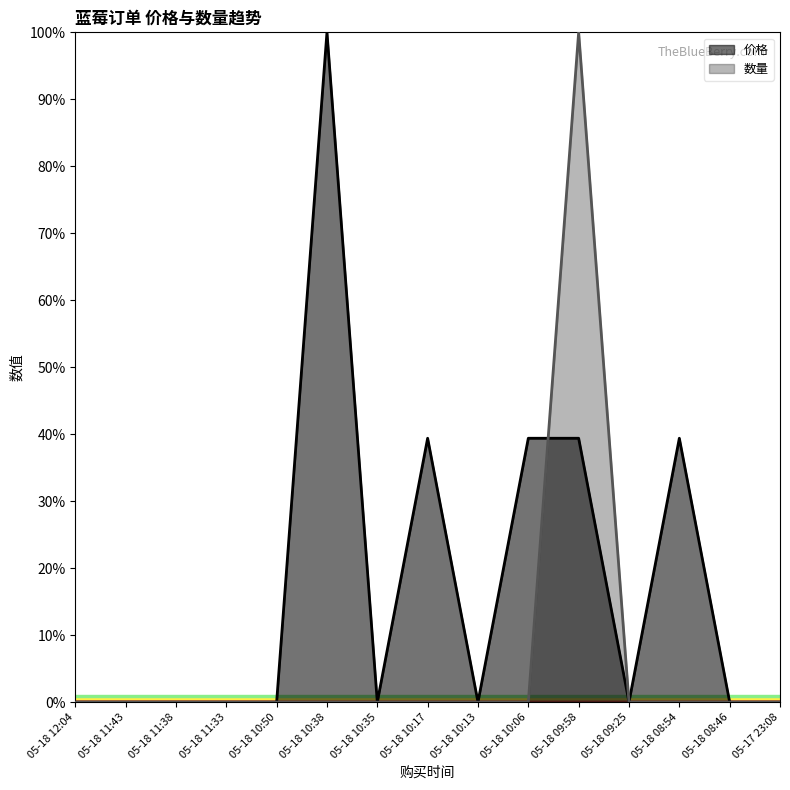

Reading left to right, list all the values displayed in this chart.

价格: 05-18 12:04=0.0	05-18 11:43=0.0	05-18 11:38=0.0	05-18 11:33=0.0	05-18 10:50=0.0	05-18 10:38=100.0	05-18 10:35=0.0	05-18 10:17=39.4	05-18 10:13=0.0	05-18 10:06=39.4	05-18 09:58=39.4	05-18 09:25=0.0	05-18 08:54=39.4	05-18 08:46=0.0	05-17 23:08=0.0
数量: 05-18 12:04=0.0	05-18 11:43=0.0	05-18 11:38=0.0	05-18 11:33=0.0	05-18 10:50=0.0	05-18 10:38=0.0	05-18 10:35=0.0	05-18 10:17=0.0	05-18 10:13=0.0	05-18 10:06=0.0	05-18 09:58=100.0	05-18 09:25=0.0	05-18 08:54=0.0	05-18 08:46=0.0	05-17 23:08=0.0